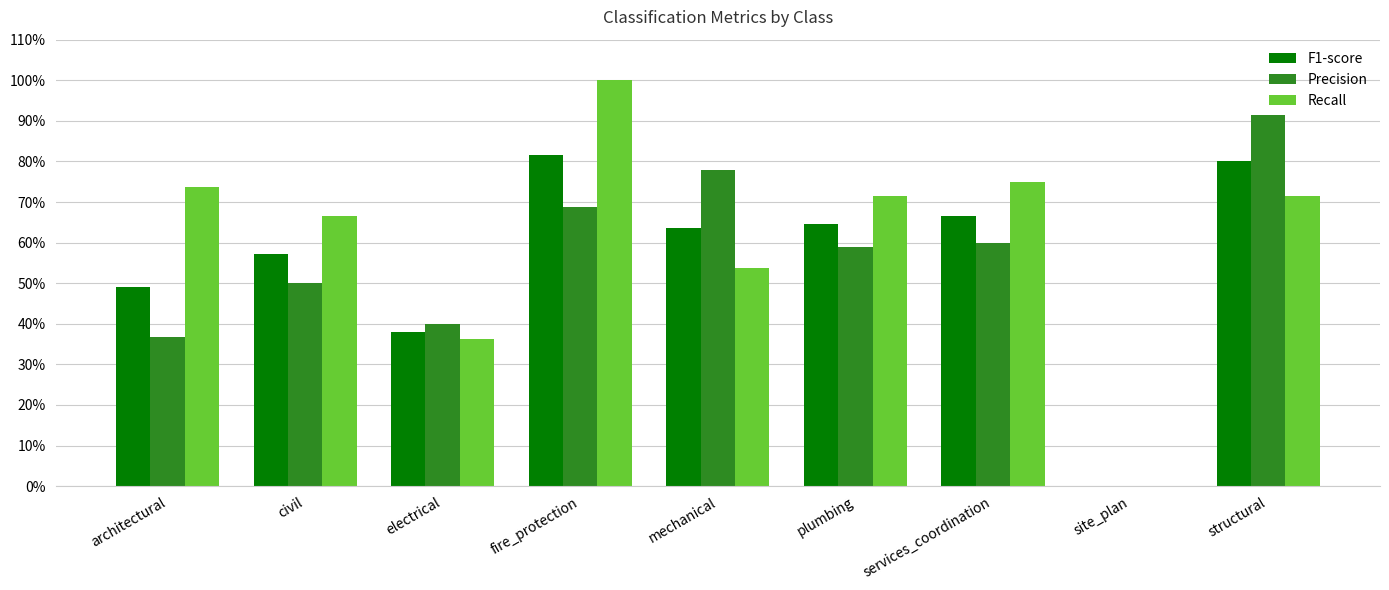

How many Recall values are between 0 and 1?

9